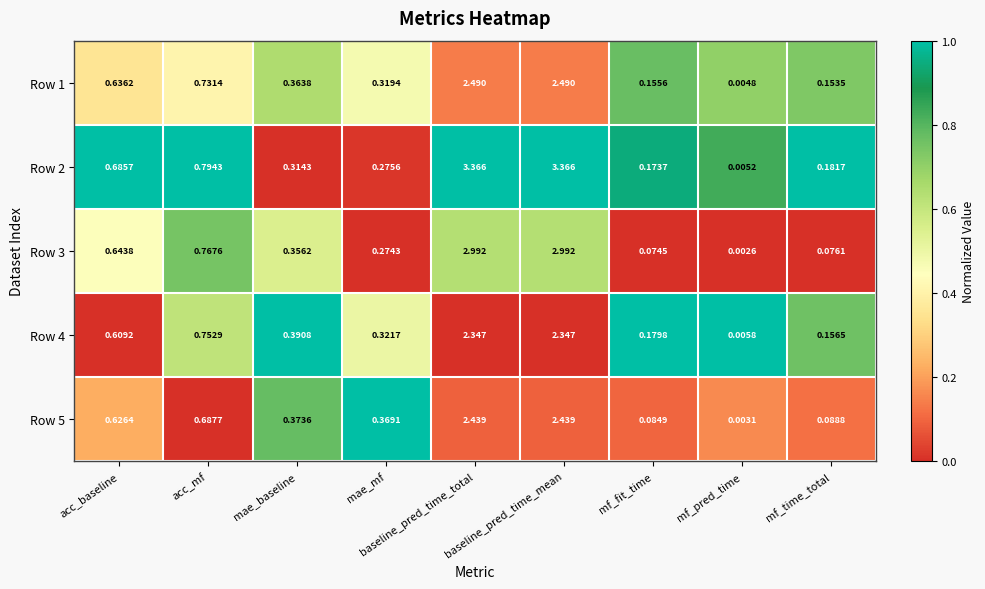

List the series in order of their peak value, highest first.

Row 2, Row 3, Row 1, Row 5, Row 4